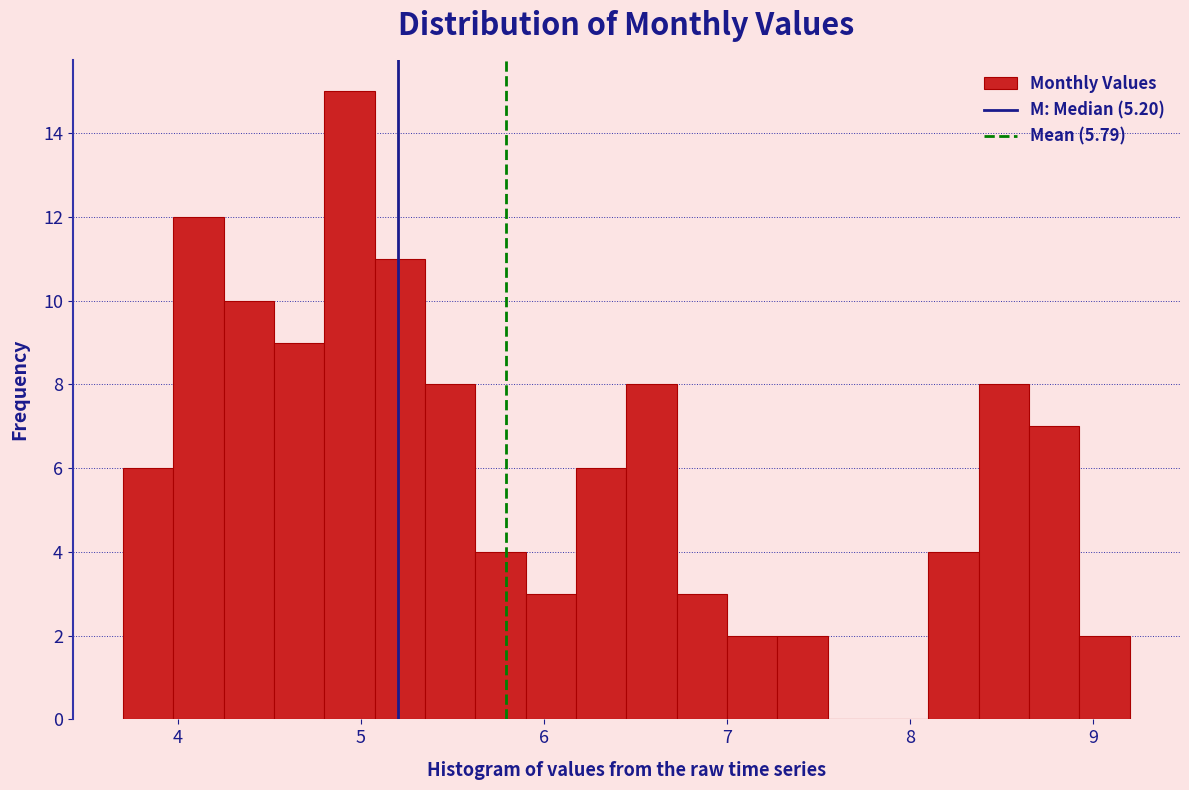

Read against the x-axis, roughly where is the centre of the tallest bar?

4.9